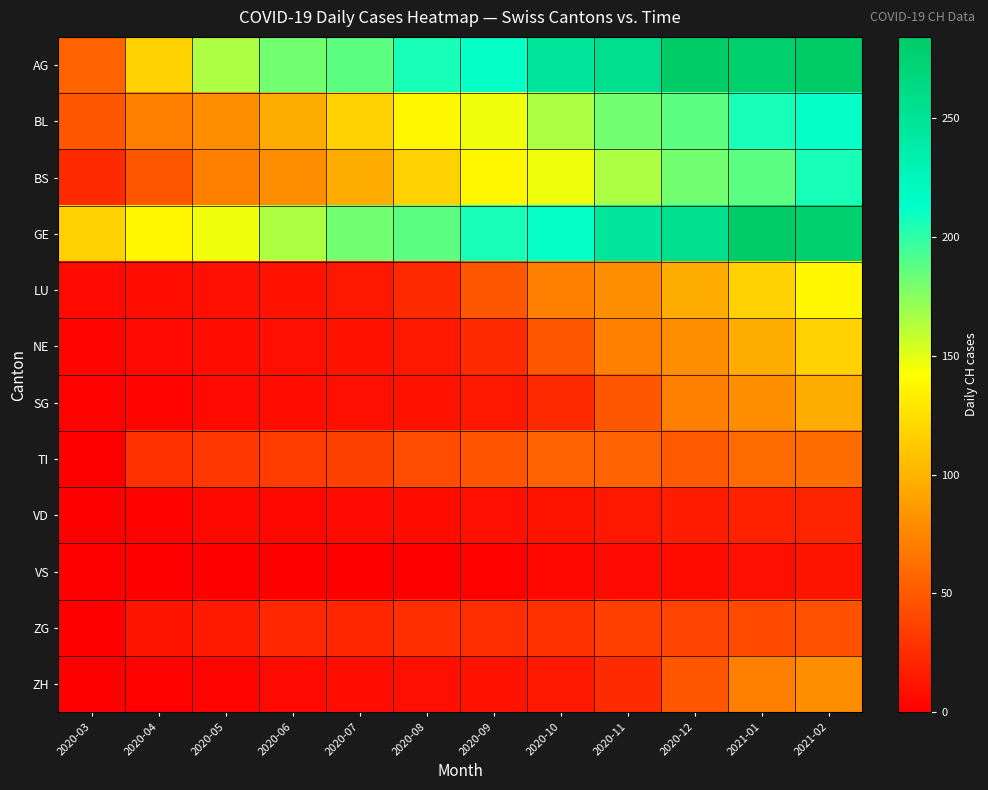

Between 2020-11 and 2020-03, which is larger?

2020-11